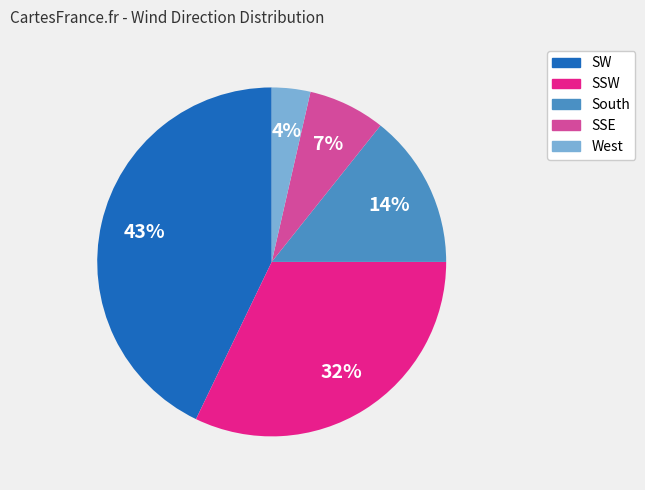

Between West and SW, which is larger?

SW